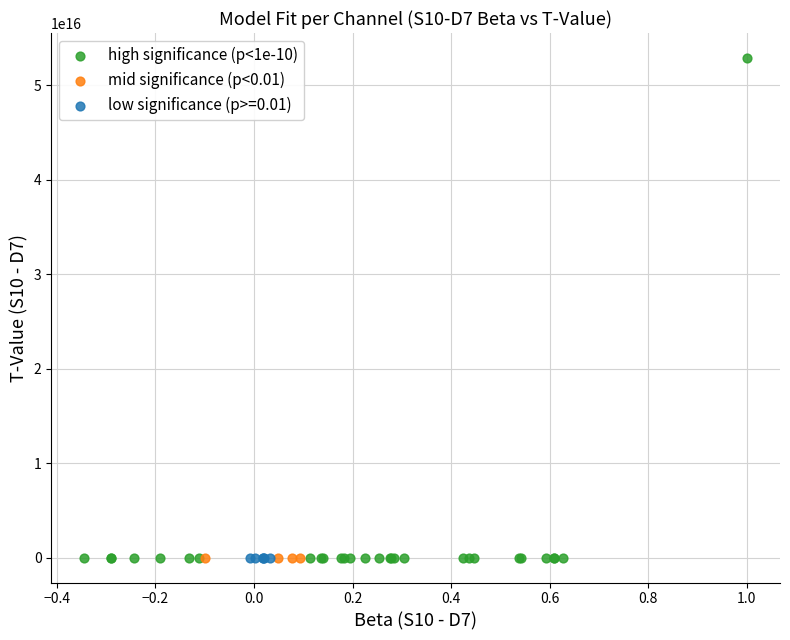

Which series contains the highest Y value?

high significance (p<1e-10)